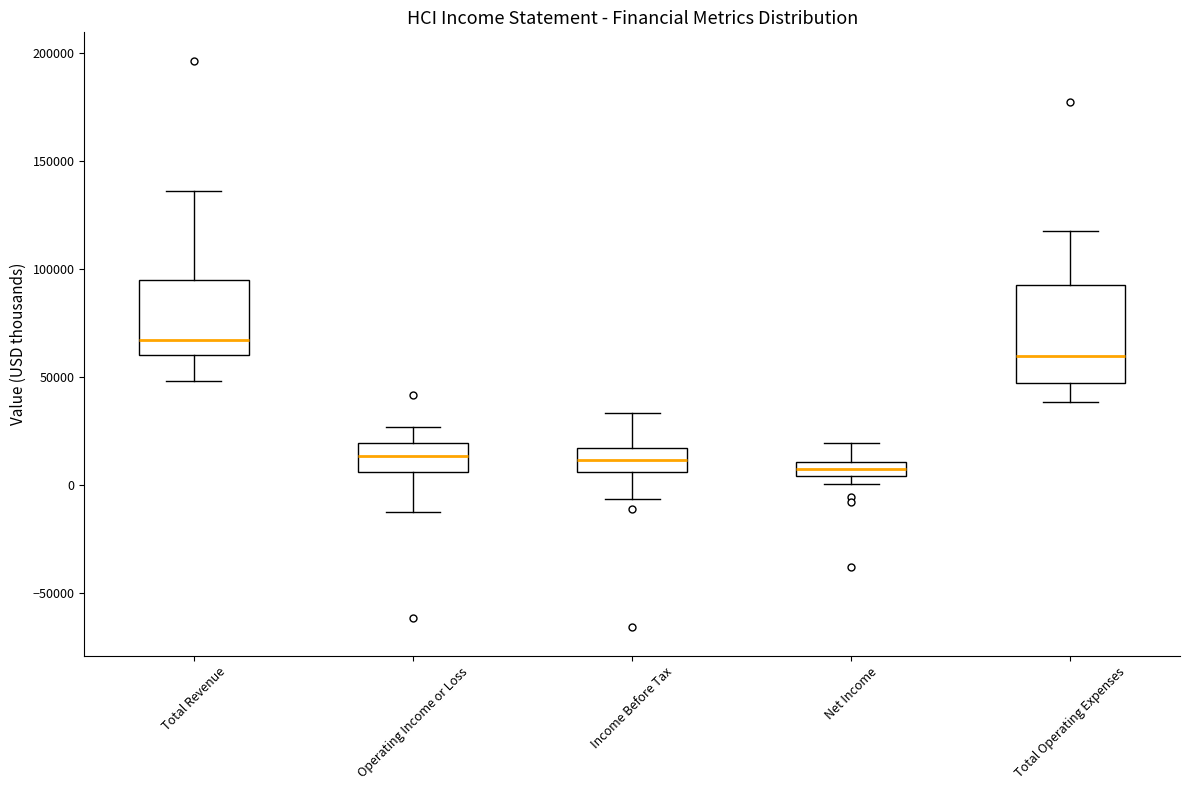

Where does the median line of the box for Total Operating Expenses sit on the y-axis? The values are not printed on the chart, so give them approximately, as read against the axis.

60000